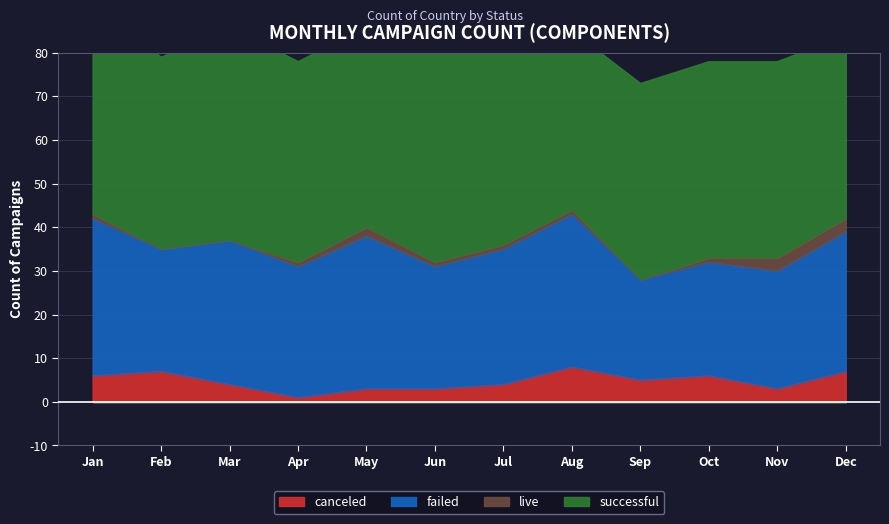

In successful, how many points are higher than both neighbors (excluding endpoints)?

2